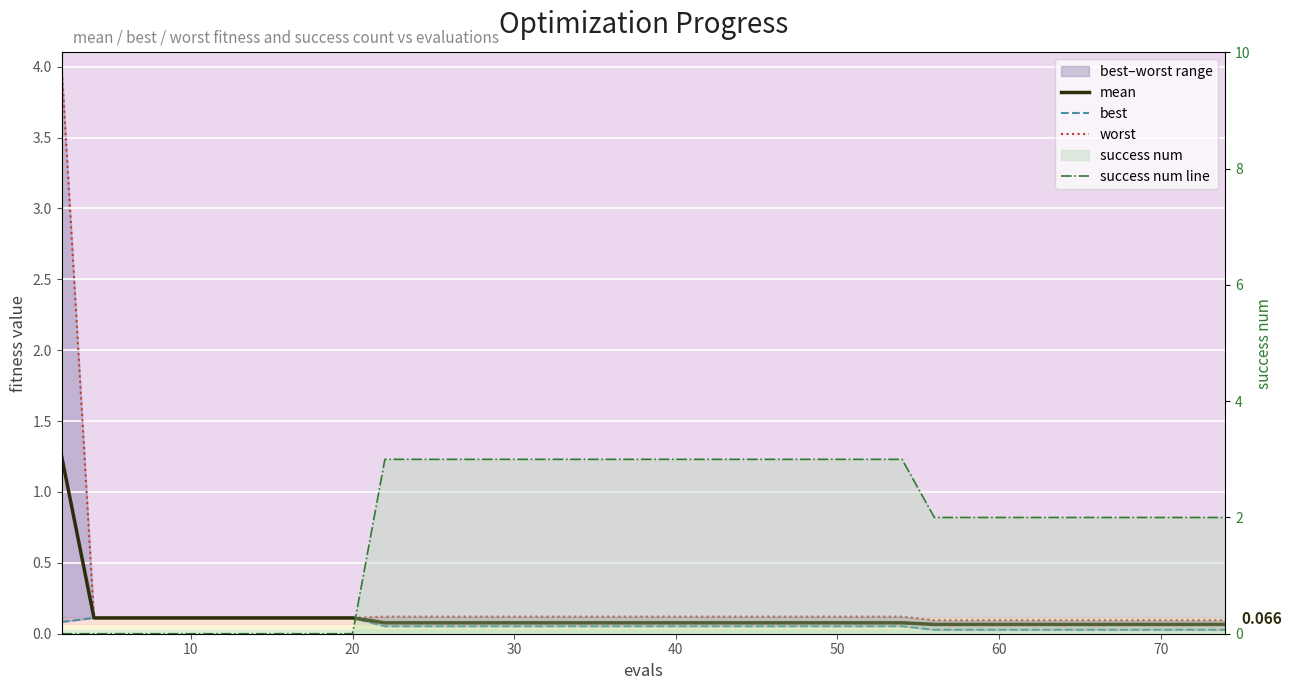

True or false: best and mean cross at least once.

False